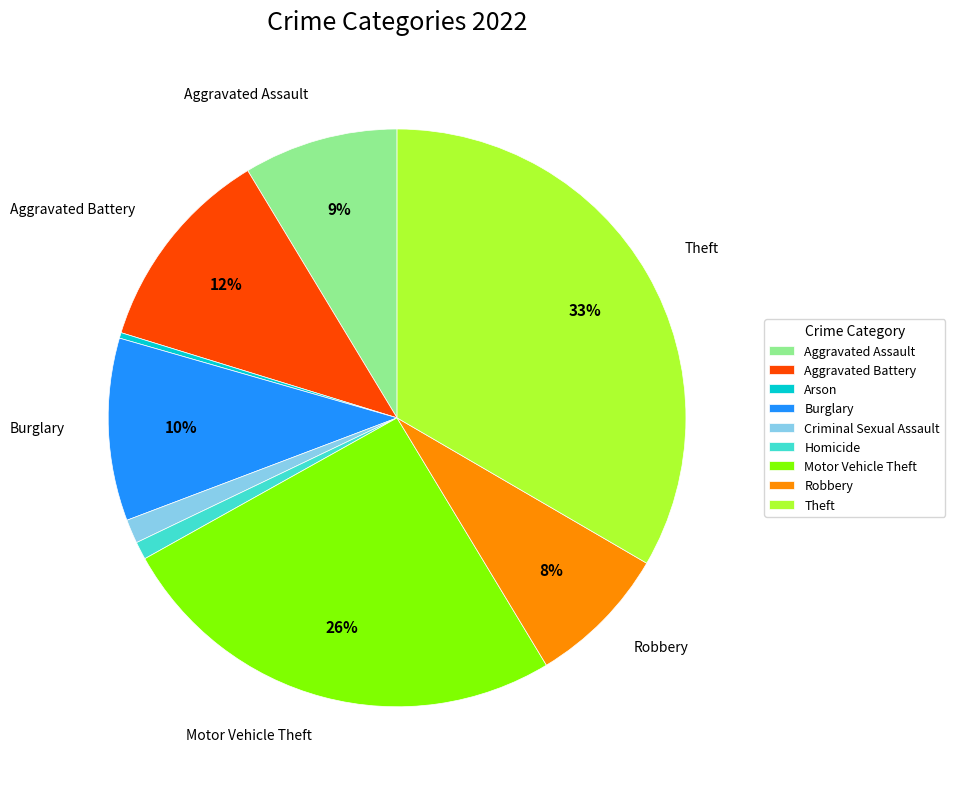

Does Burglary account for over 50% of the chart?

No